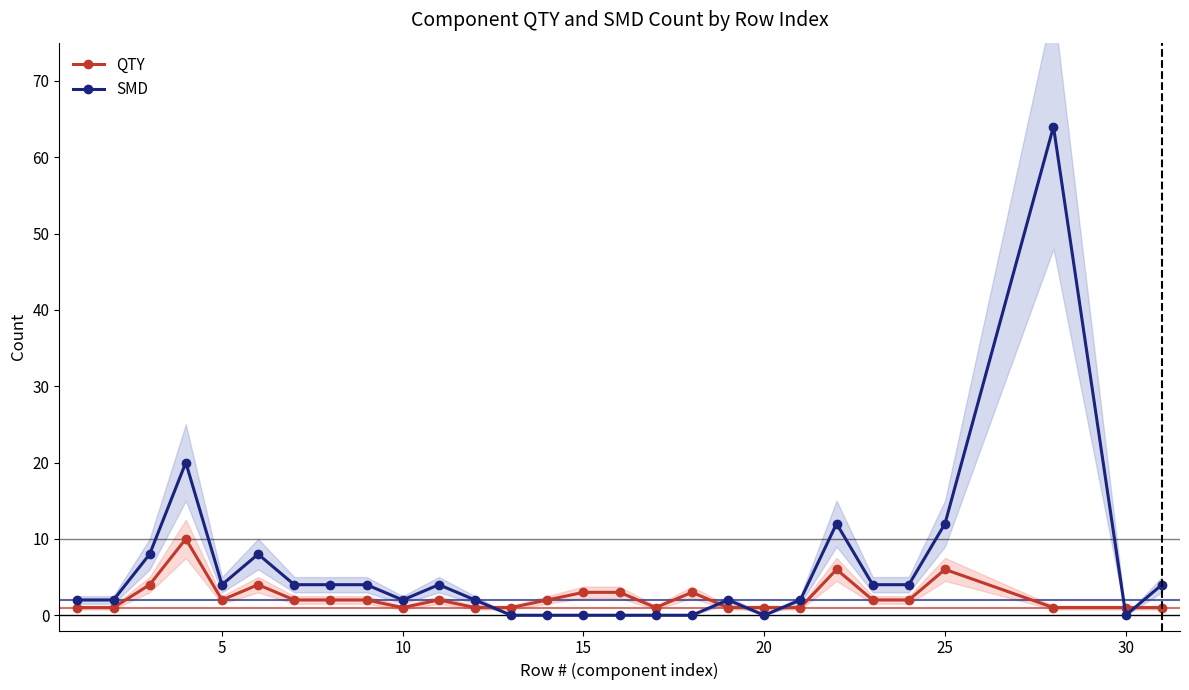

True or false: QTY has more than 2 points higher than both neighbors.

True